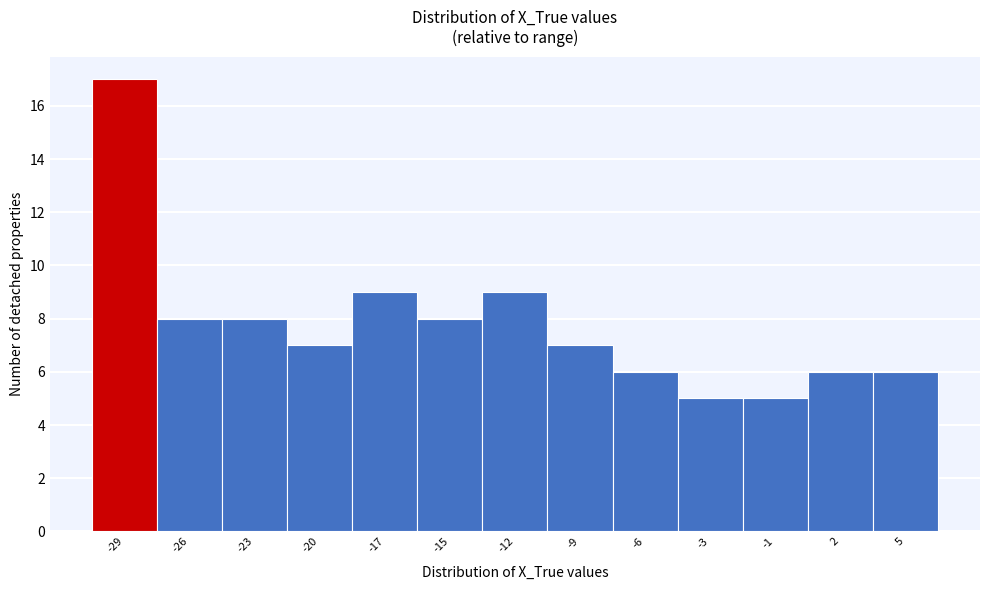

Reading left to right, transcribe all the data shown in this chart.

-29=17	-26=8	-23=8	-20=7	-17=9	-15=8	-12=9	-9=7	-6=6	-3=5	-1=5	2=6	5=6